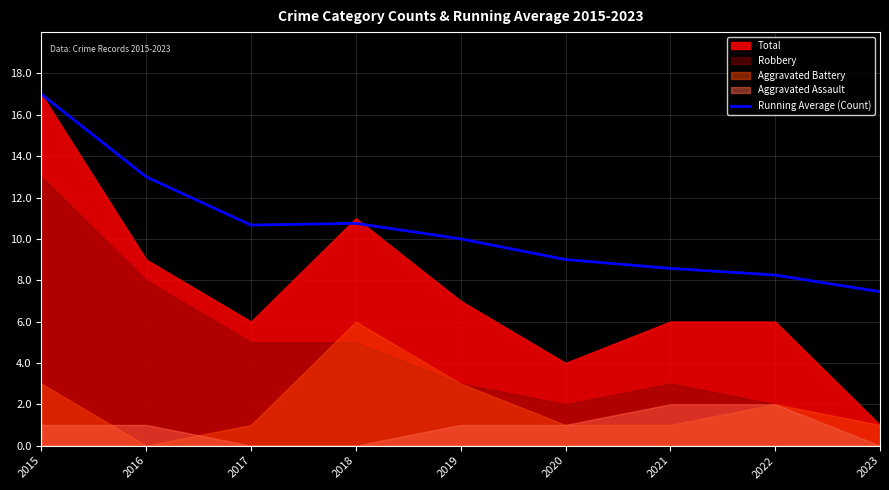

True or false: the data shows 8.6 at 2021.

True